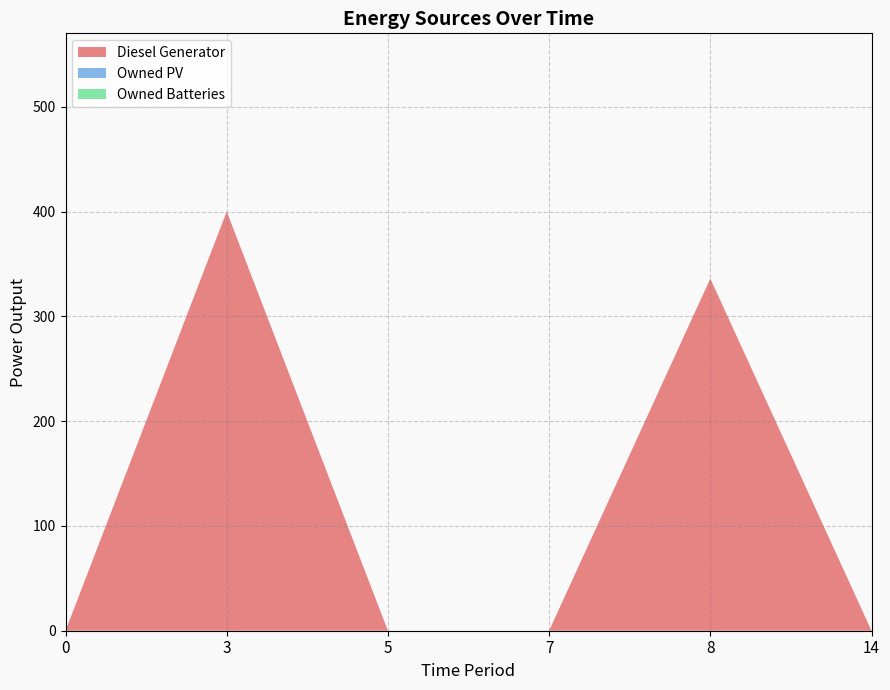

Reading left to right, transcribe all the data shown in this chart.

Diesel Generator: 0	400	0	0	336	0
Owned PV: 0	0	0	0	0	0
Owned Batteries: 0	0	0	0	0	0